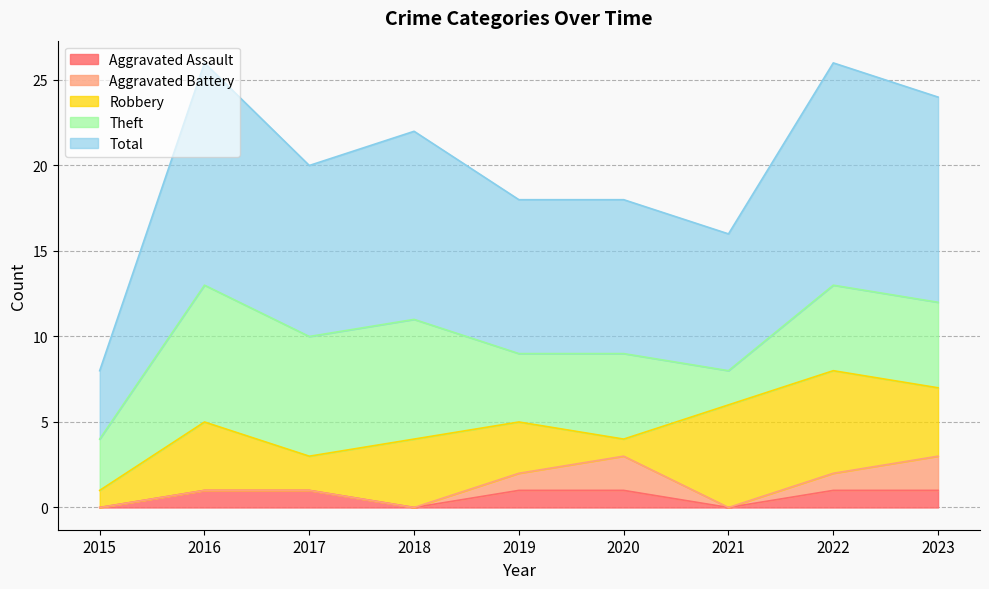

Reading left to right, transcribe all the data shown in this chart.

Aggravated Assault: 2015=0	2016=1	2017=1	2018=0	2019=1	2020=1	2021=0	2022=1	2023=1
Aggravated Battery: 2015=0	2016=0	2017=0	2018=0	2019=1	2020=2	2021=0	2022=1	2023=2
Robbery: 2015=1	2016=4	2017=2	2018=4	2019=3	2020=1	2021=6	2022=6	2023=4
Theft: 2015=3	2016=8	2017=7	2018=7	2019=4	2020=5	2021=2	2022=5	2023=5
Total: 2015=4	2016=13	2017=10	2018=11	2019=9	2020=9	2021=8	2022=13	2023=12